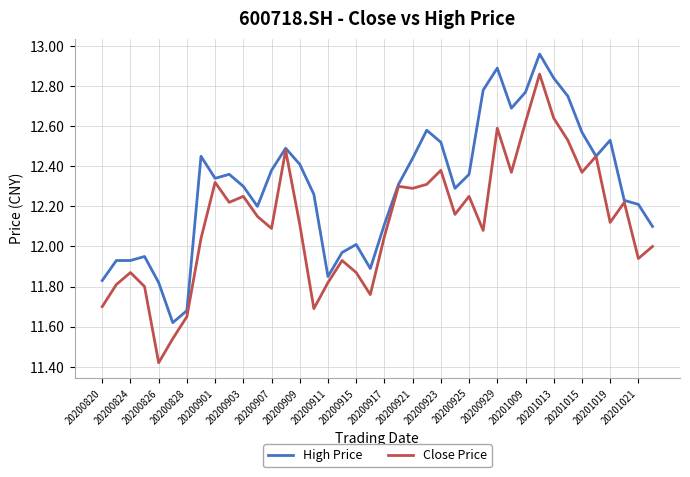

Rank the series by their maximum value, from highest to lowest.

High Price, Close Price